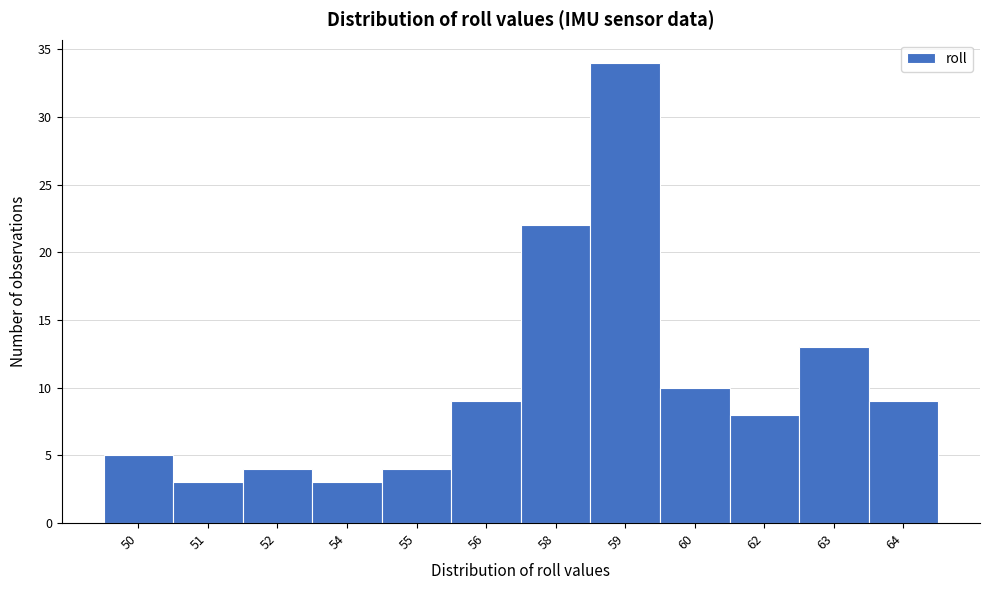

Reading left to right, transcribe all the data shown in this chart.

5	3	4	3	4	9	22	34	10	8	13	9